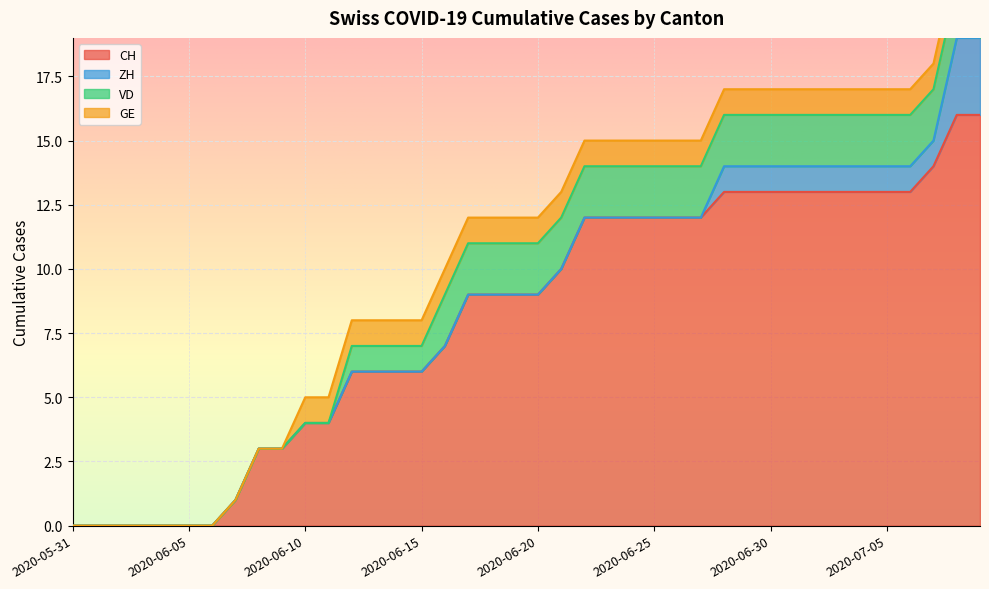

How many data points in CH are above 9?

19